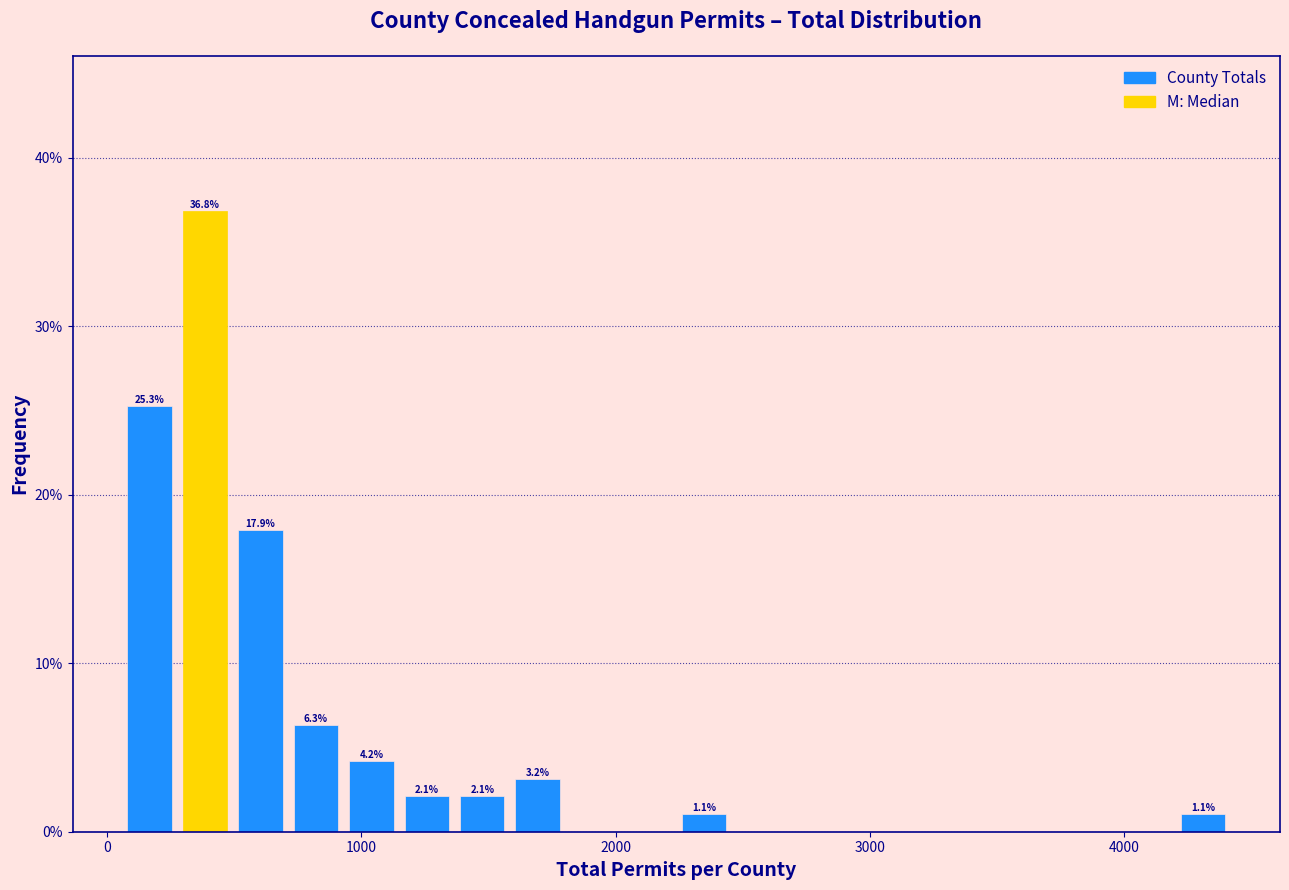

Around what value on the x-axis is the tallest bar? Give the approximate position of its centre, as read against the axis.

400